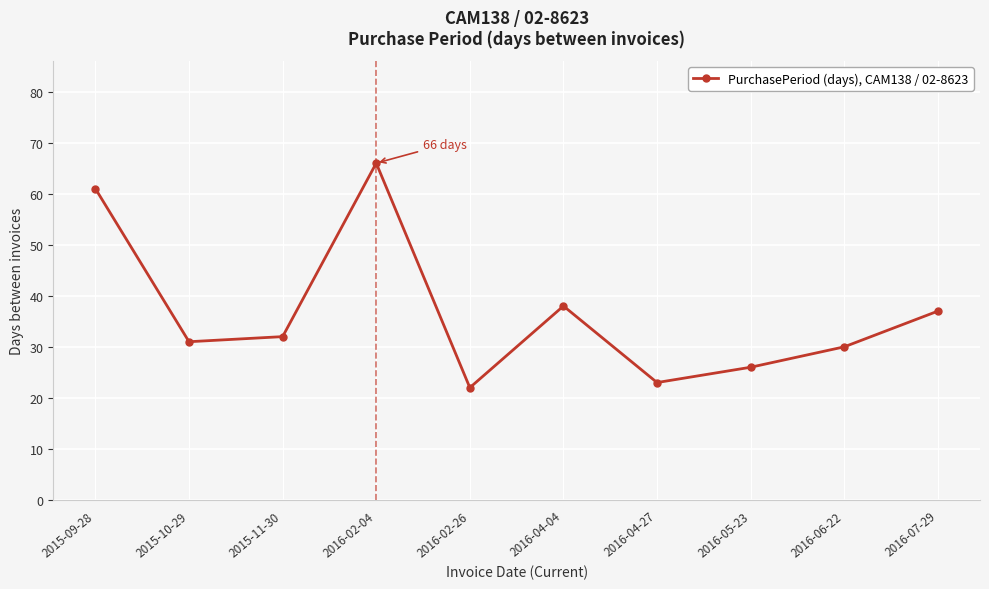

What is the maximum value shown in the chart?

66